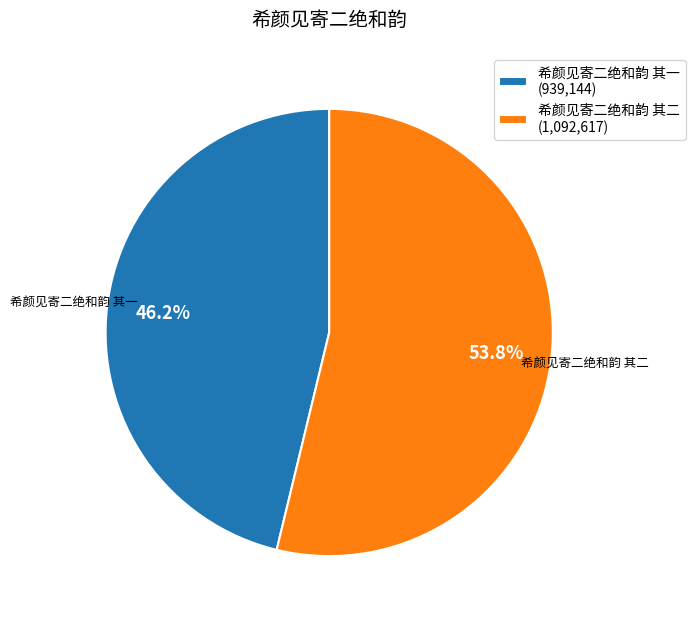

To the nearest percent, what is the average slice percentage?

50%